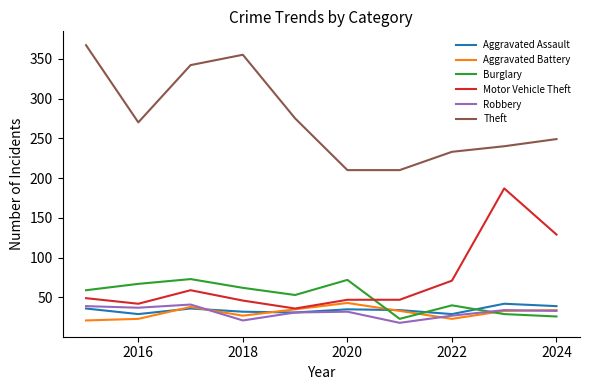

True or false: Aggravated Assault and Burglary cross at least once.

True